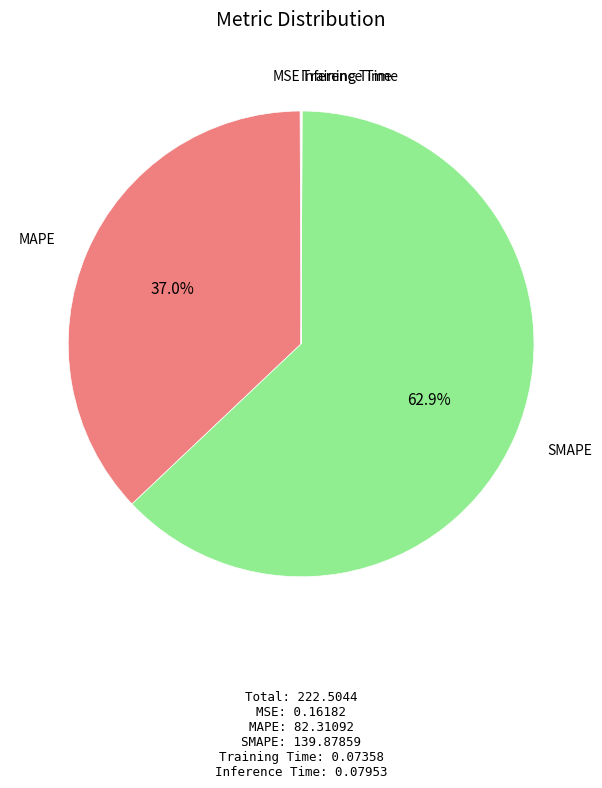

Between MAPE and SMAPE, which is larger?

SMAPE